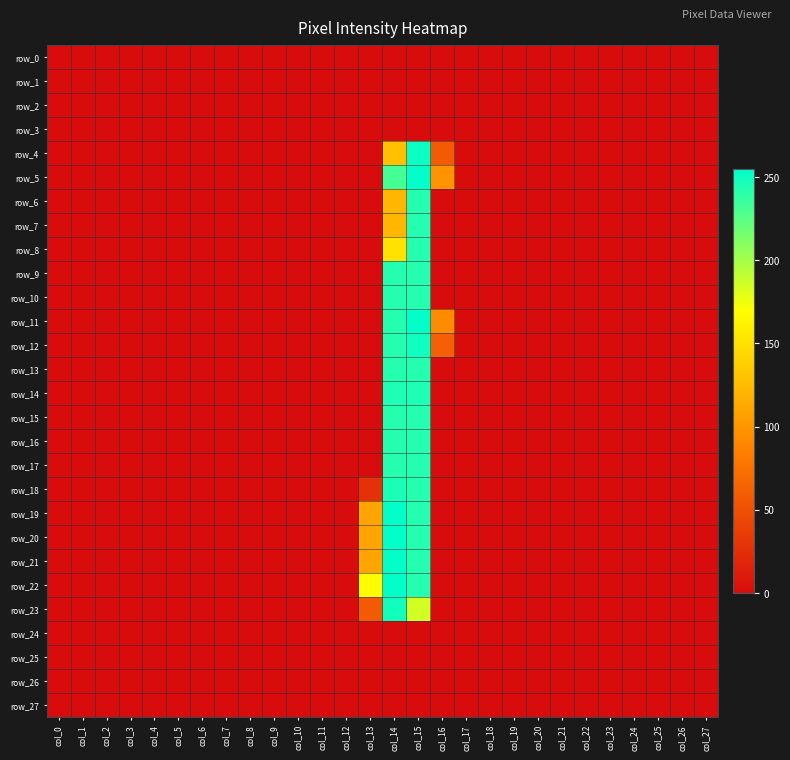

What is the sum of all row_5 values?

585